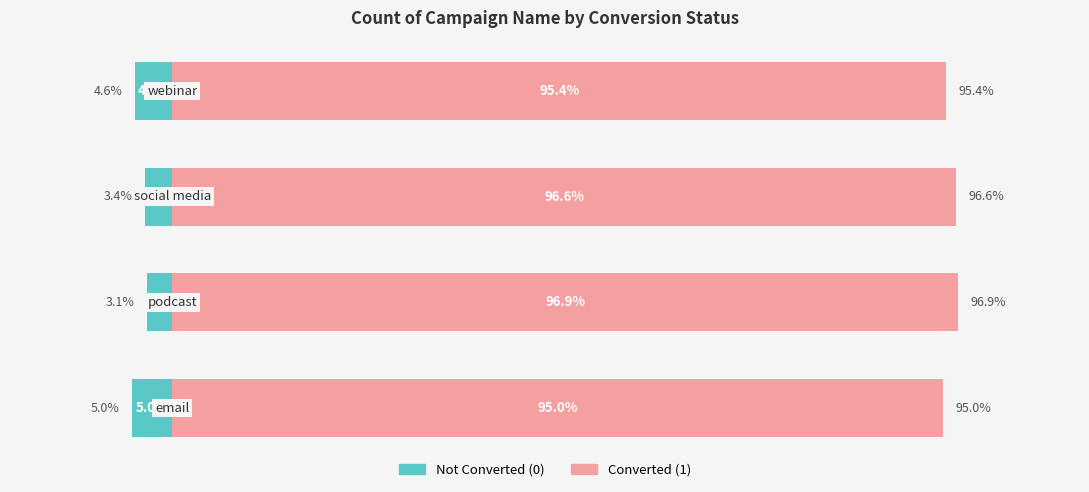

Does the chart contain stacked bars?

No